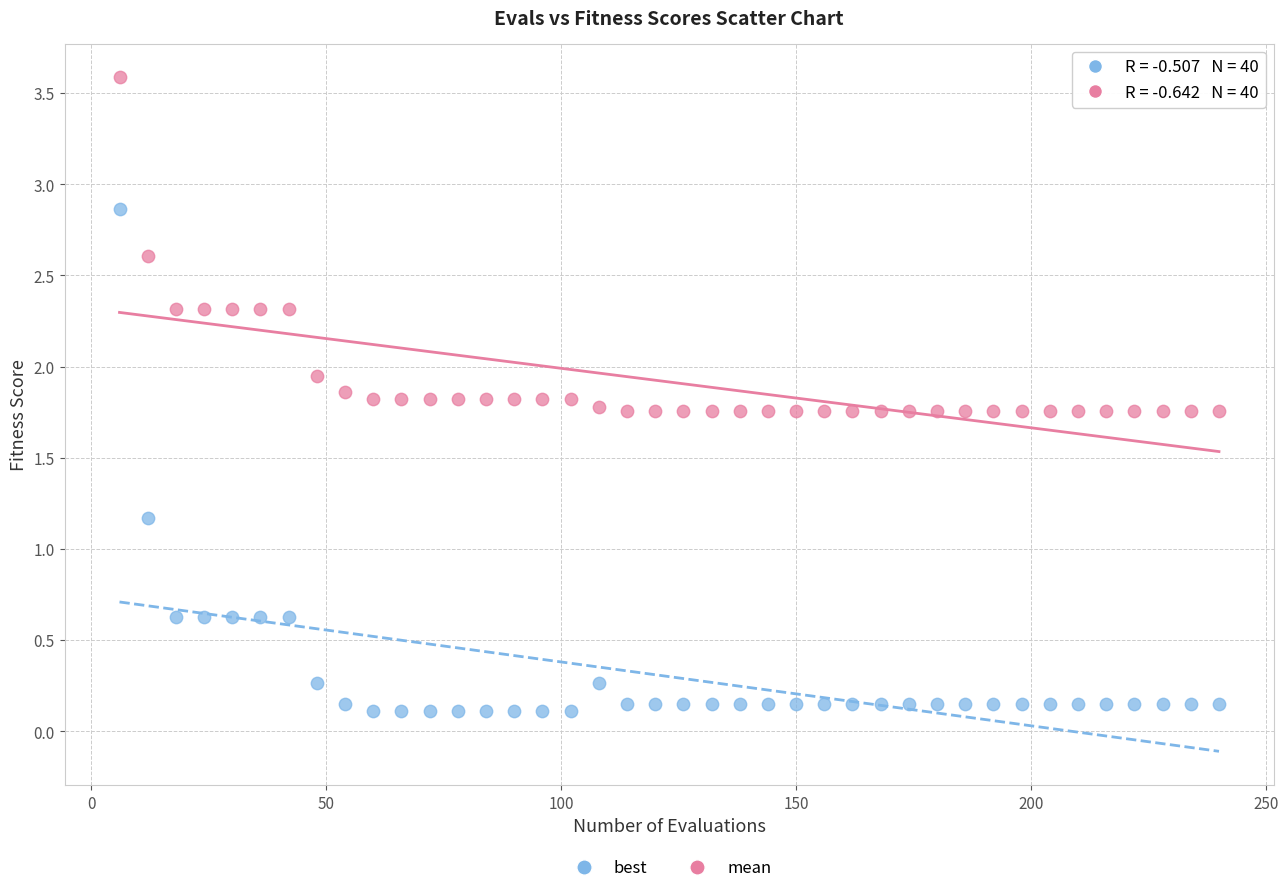

Across all data points, what is the range of X values (max minus min)?

234.0